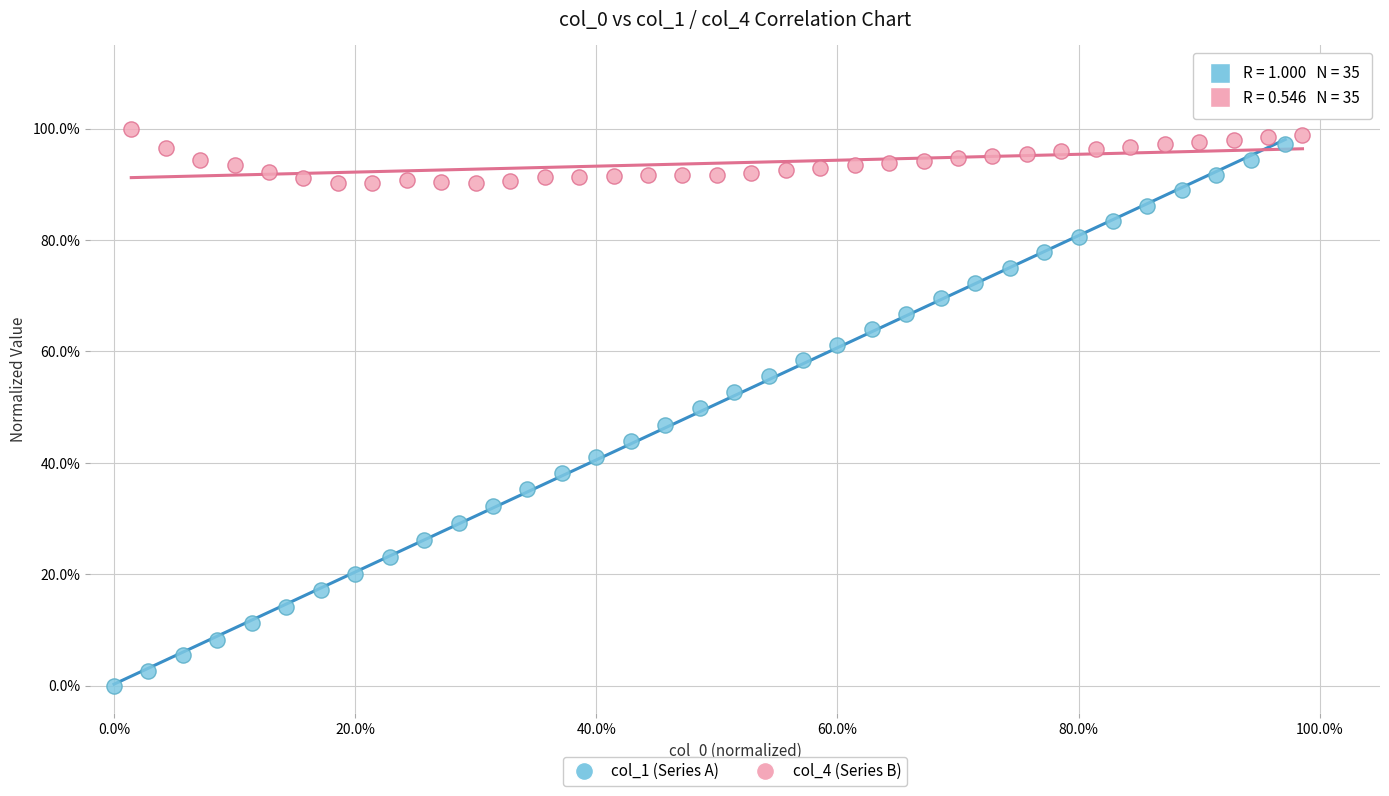

What are all the series names shown in the legend?

col_1 (Series A), col_4 (Series B)